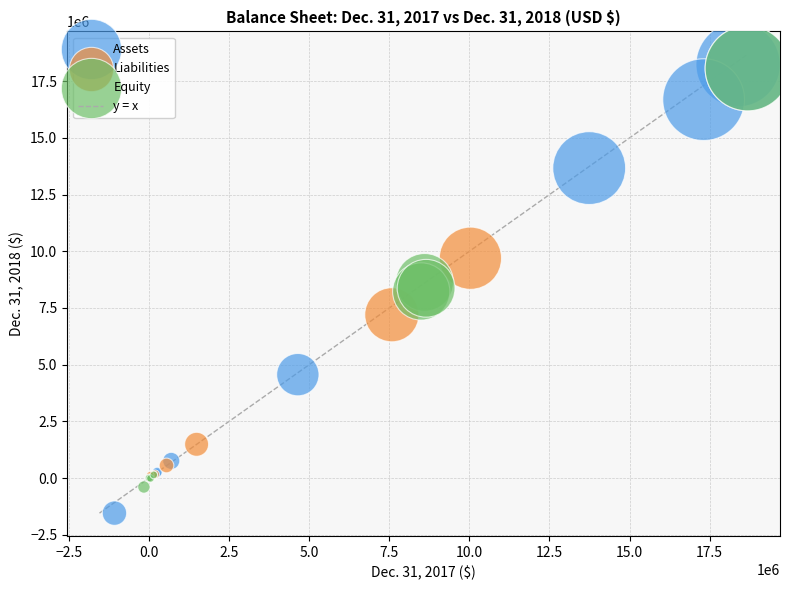

Which series contains the lowest Y value?

Assets